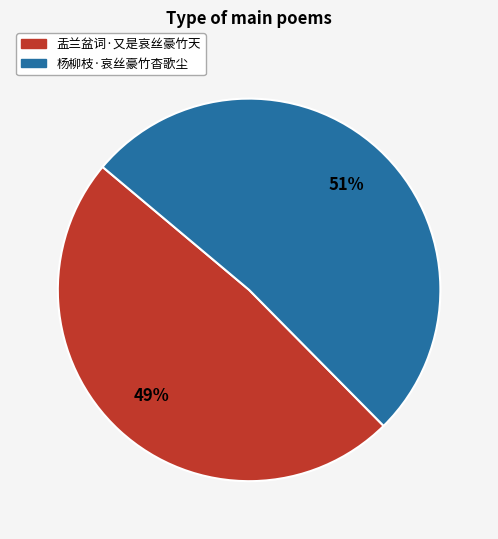

To the nearest percent, what is the combined percentage of 盂兰盆词·又是哀丝豪竹天 and 杨柳枝·哀丝豪竹杳歌尘?

100%